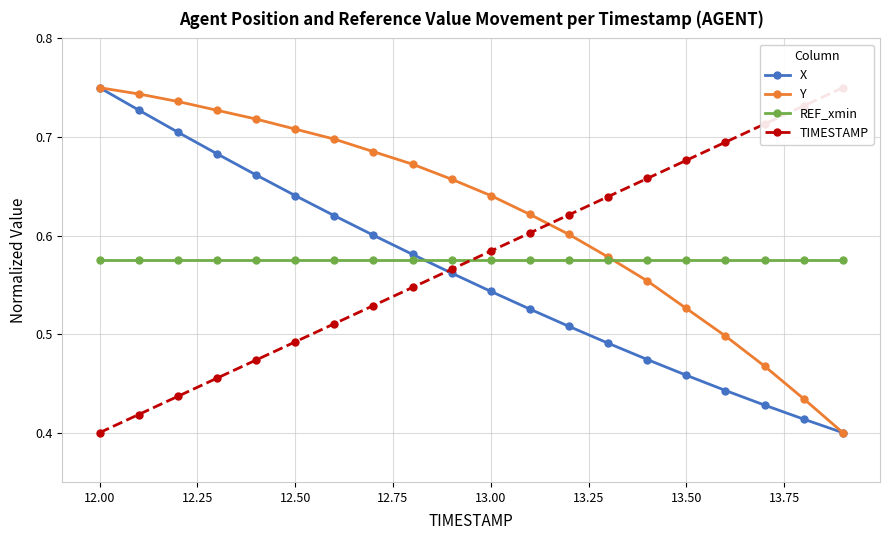

Count the number of categories in the chart.

20